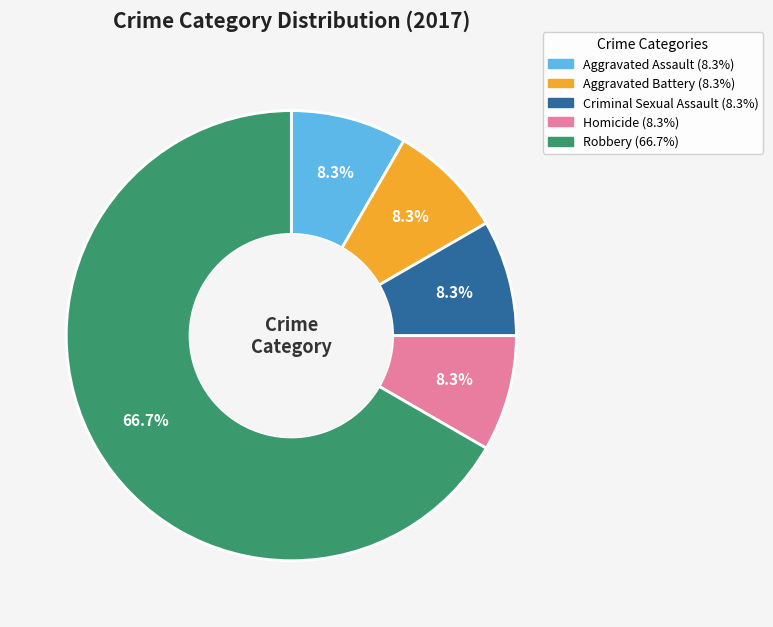

Which category has the biggest portion of the pie?

Robbery